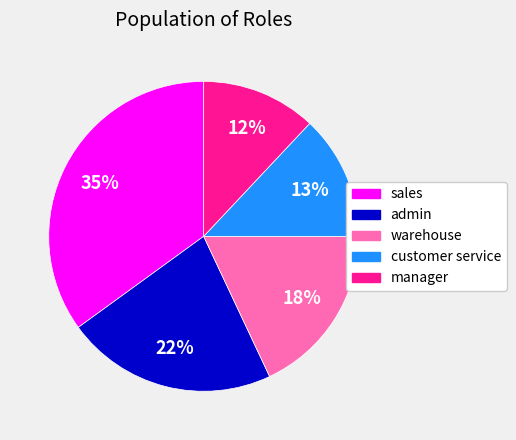

To the nearest percent, what percentage of the pie is customer service?

13%